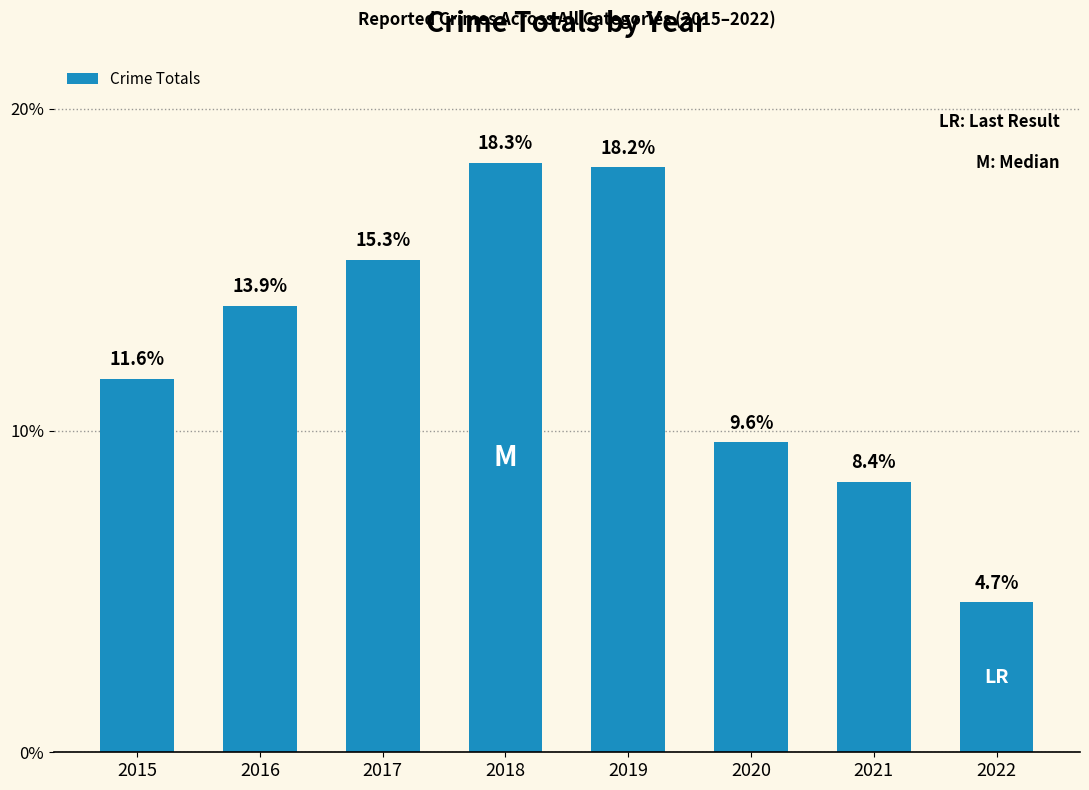

List the labels in order of value, smallest first.

2022, 2021, 2020, 2015, 2016, 2017, 2019, 2018